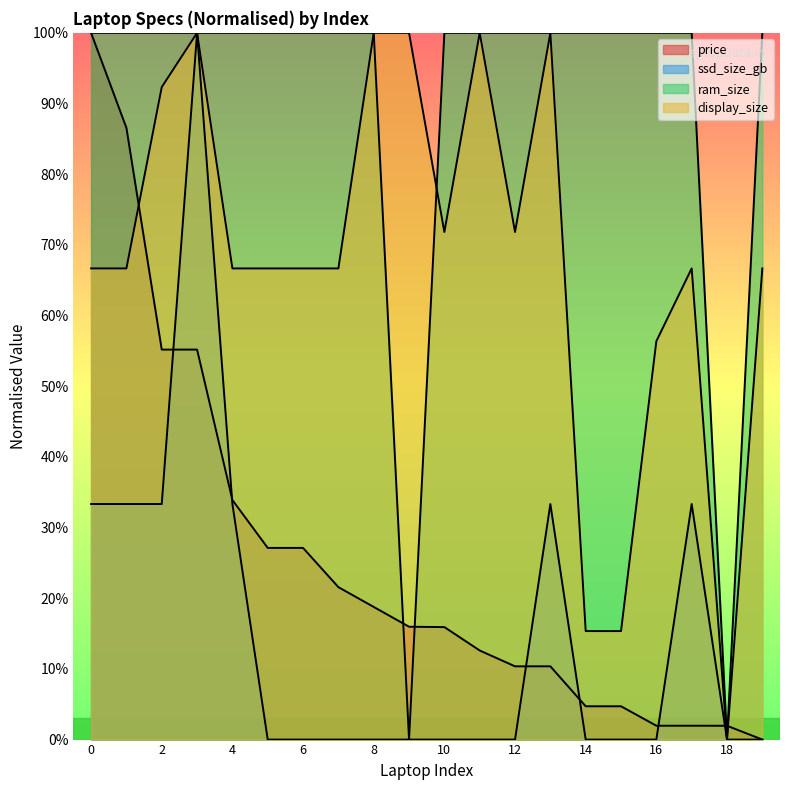

Is it true that ram_size equals 160.7 at 0?

False